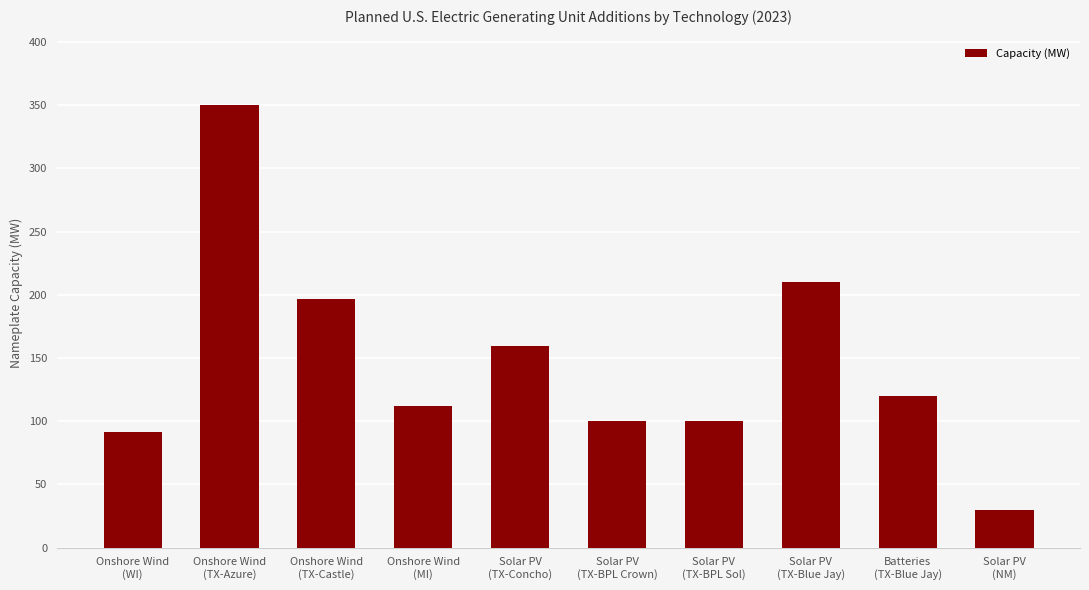

Does the chart contain stacked bars?

No